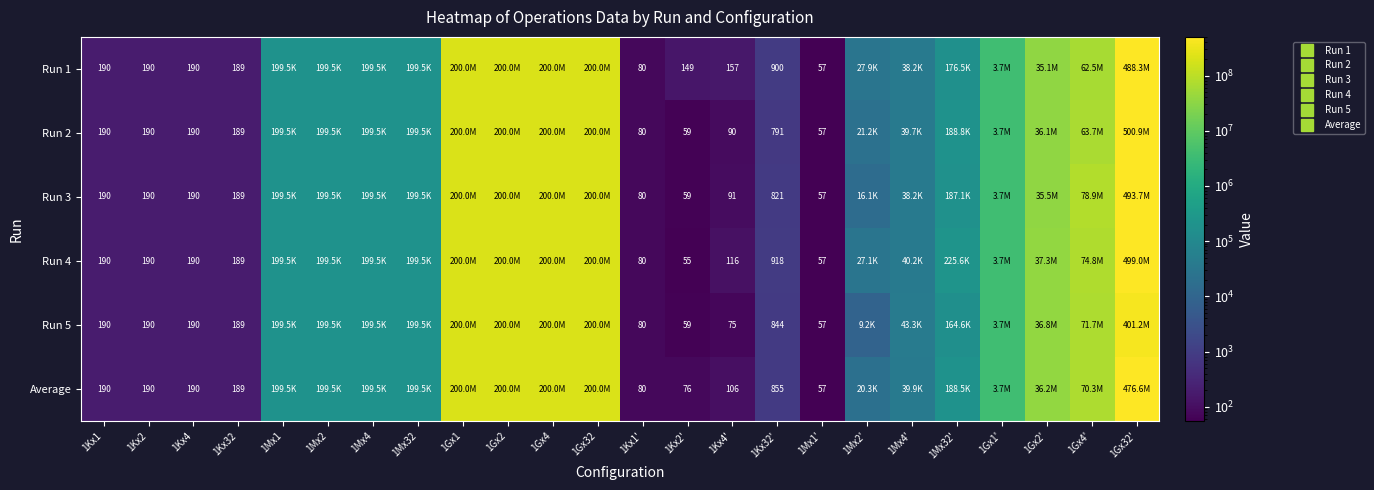

What is the total value across all series at 1Mx1'?

342.0